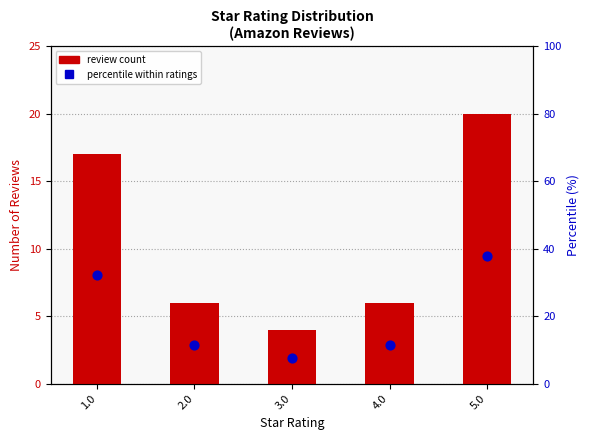

Is the value of percentile % at 1.0 greater than the value of review count at 2.0?

Yes